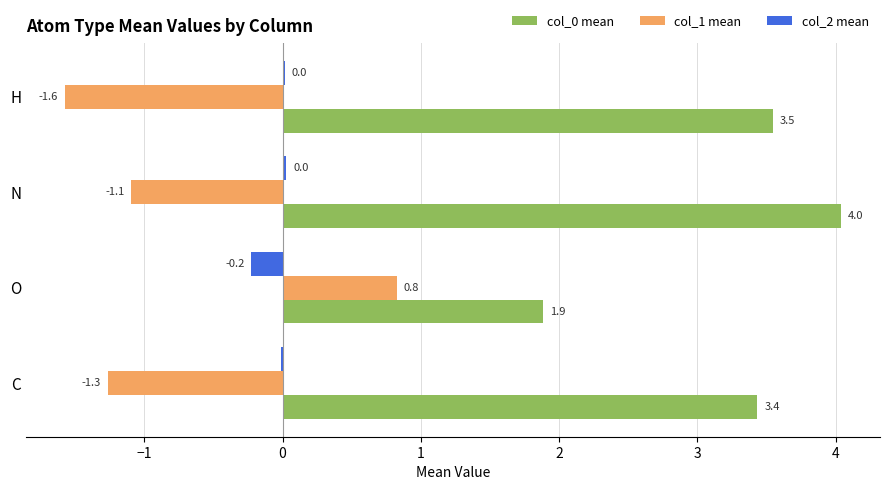

What is the greatest value displayed?

4.0